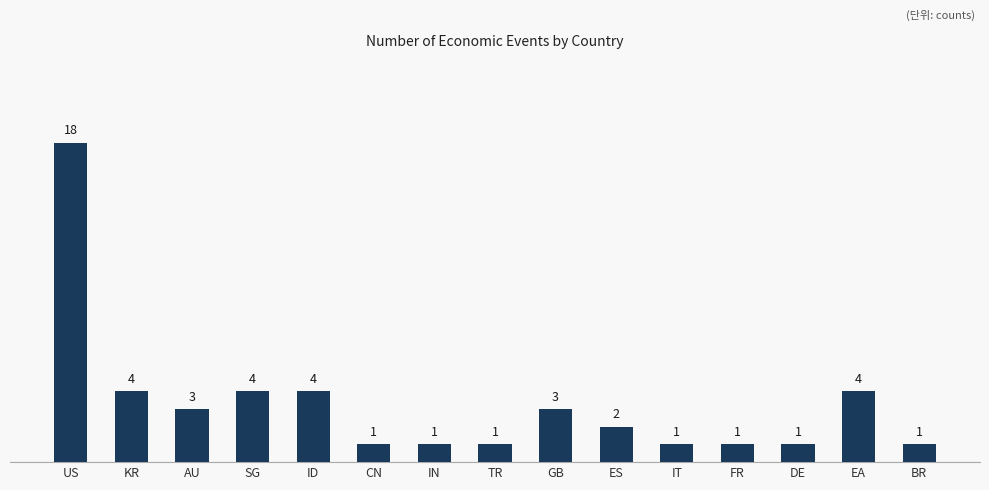

At which category does the chart reach its peak across all series?

US